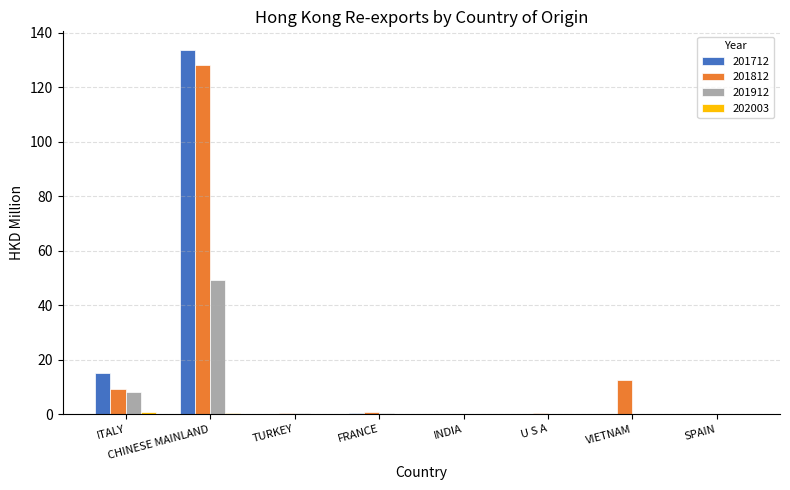

Which category has the highest value in the 201812 series?

CHINESE MAINLAND